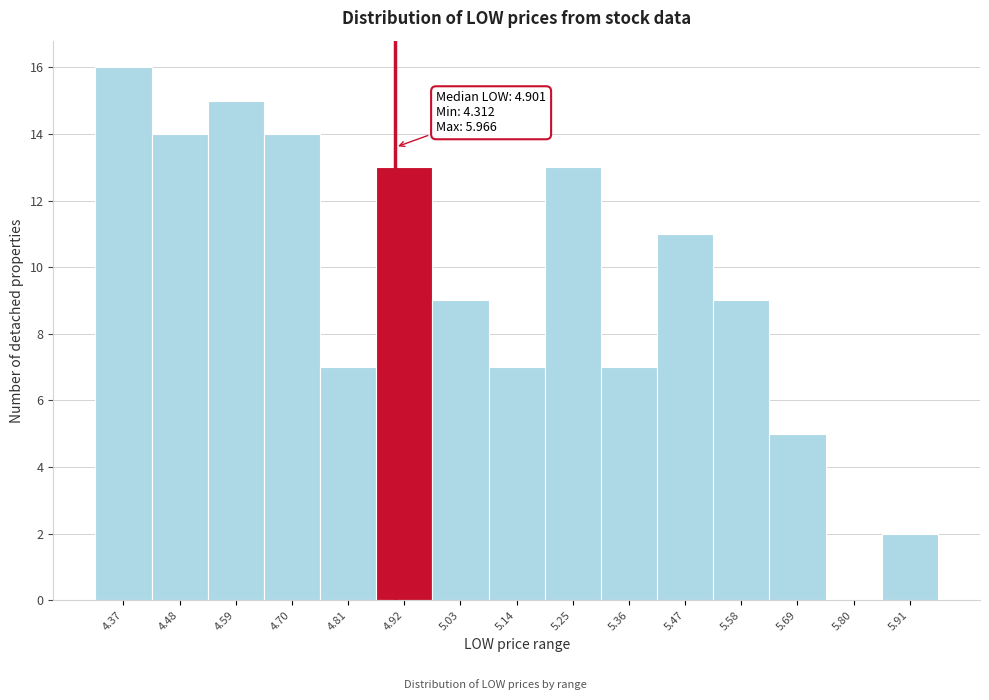

Which range on the x-axis has the tallest bar?

4.32 to 4.42